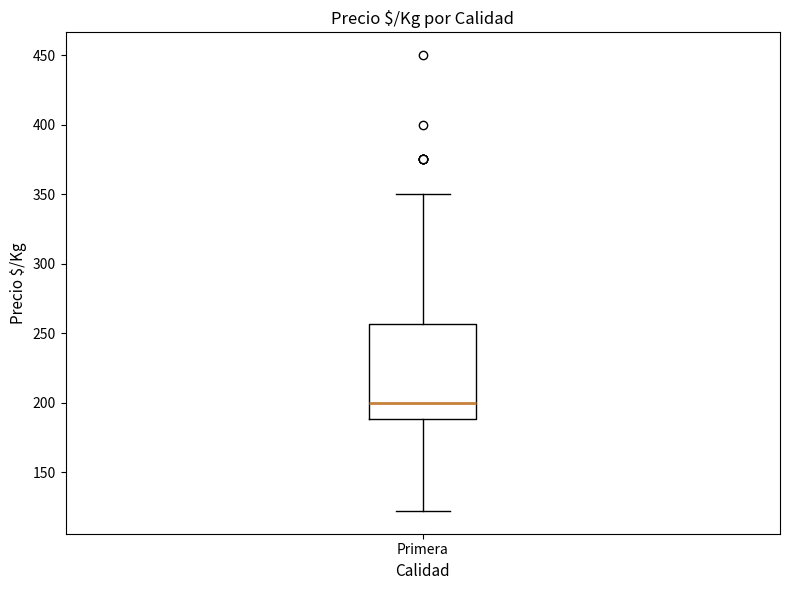

Transcribe this box plot: give where the median line is, the range the box spans, and where the two whiskers end, as read against the y-axis. The values are not printed on the chart, so give them approximately, as read against the axis.

median 200, box 190 to 255, whiskers 120 to 350